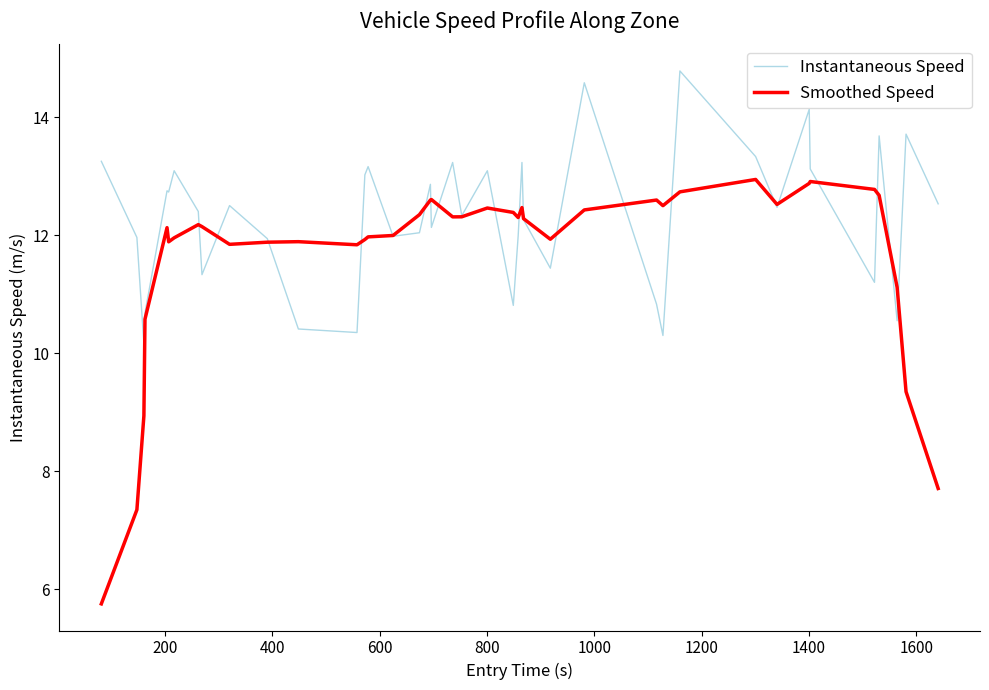

At how many categories does at least one series exceed 14?

3